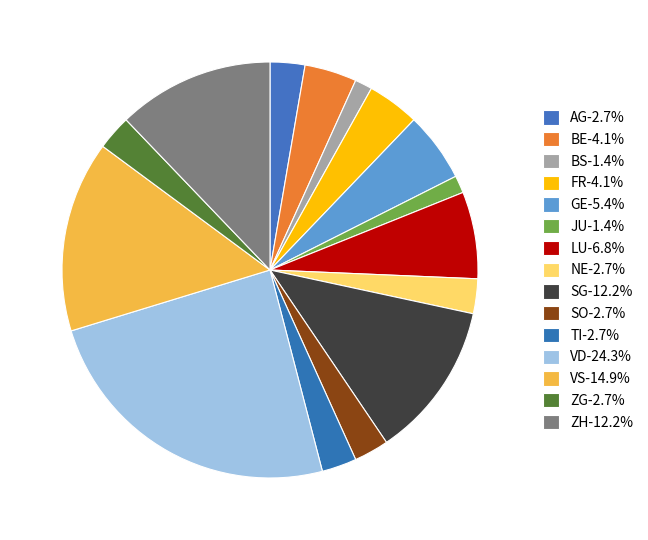

To the nearest percent, what is the average slice percentage?

7%